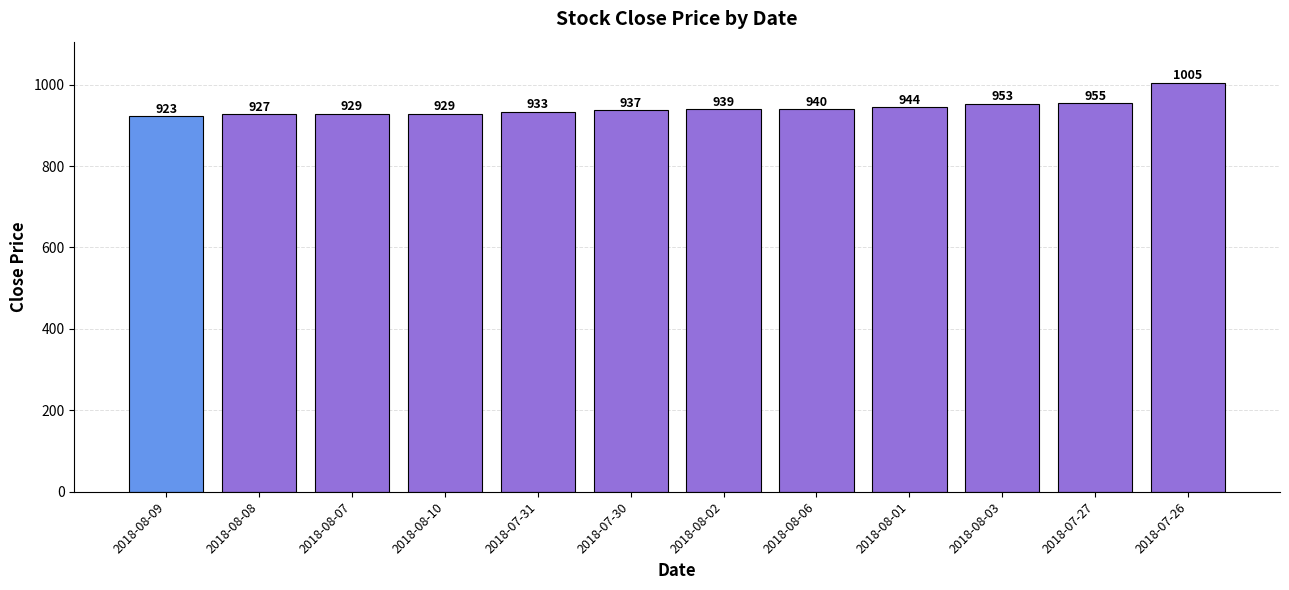

Reading left to right, list all the values displayed in this chart.

923	927	929	929	933	937	939	940	944	953	955	1005